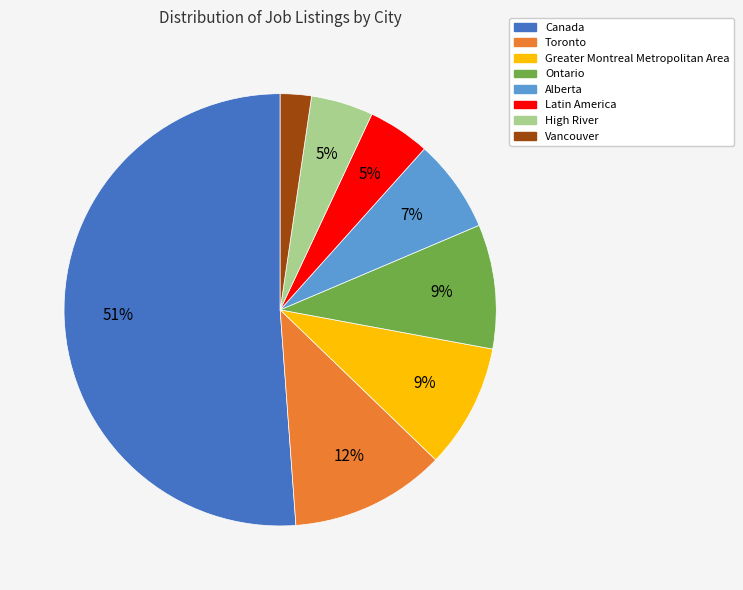

Which category has the biggest portion of the pie?

Canada